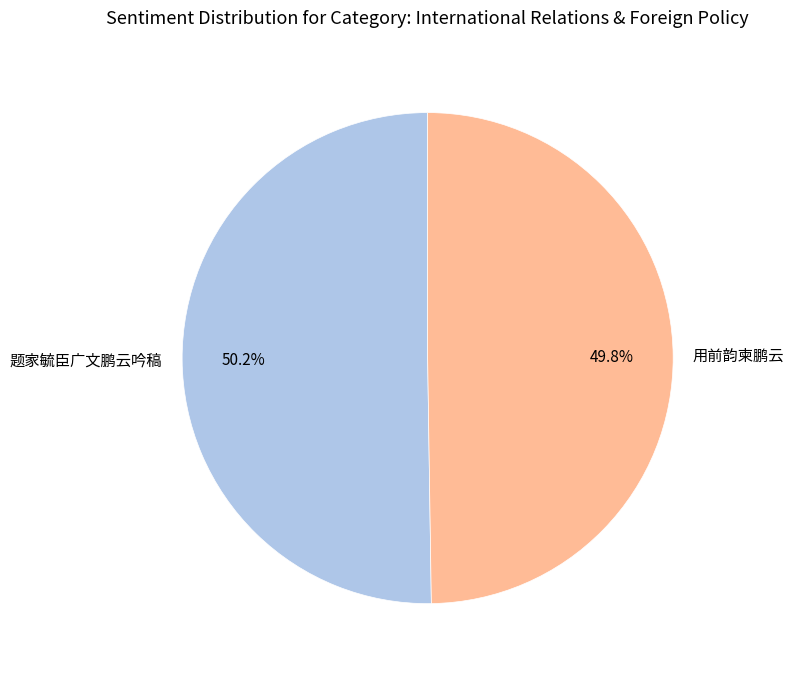

Approximately how many times larger is the value at 题家毓臣广文鹏云吟稿 compared to 用前韵柬鹏云?

1.0